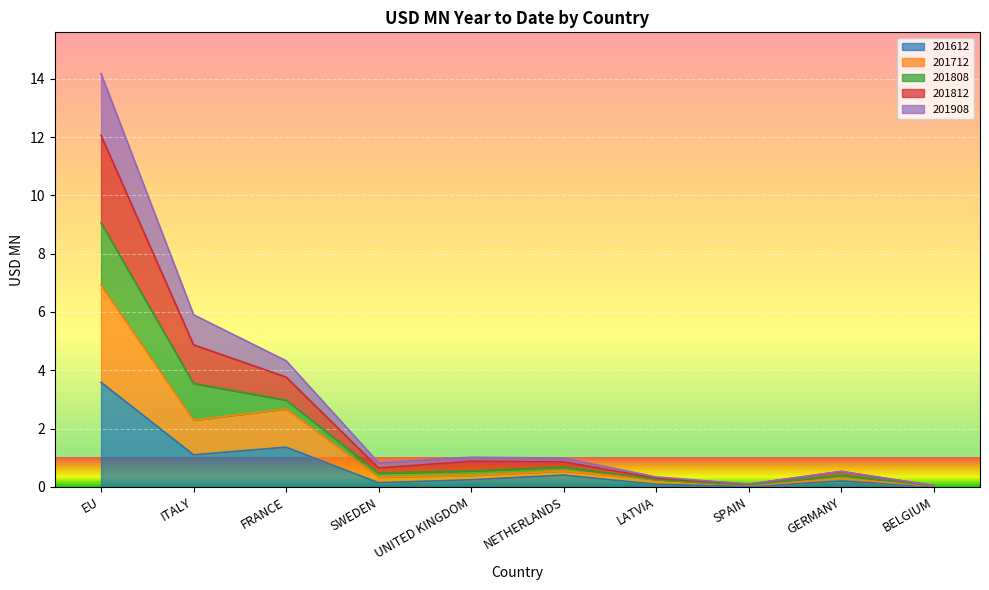

What is the label of the 6th point from the right?

UNITED KINGDOM